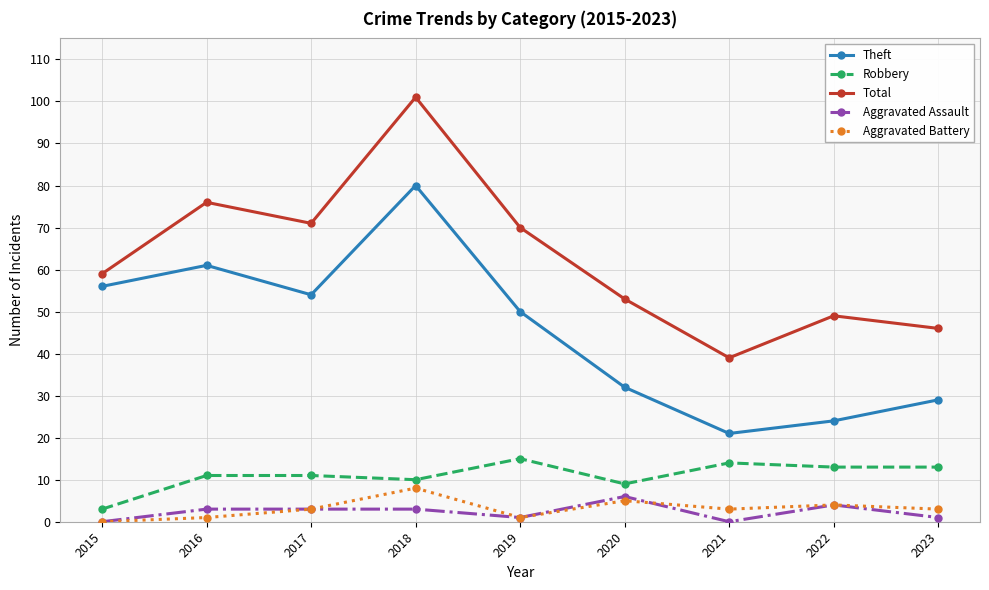

Does the chart display data point markers on the line(s)?

Yes